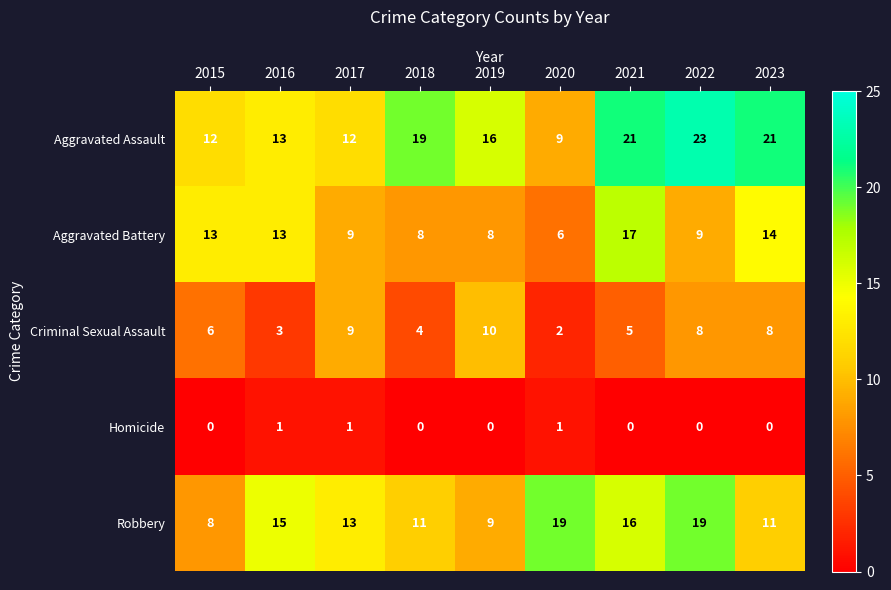

List the series in order of their overall mean, highest first.

Aggravated Assault, Robbery, Aggravated Battery, Criminal Sexual Assault, Homicide